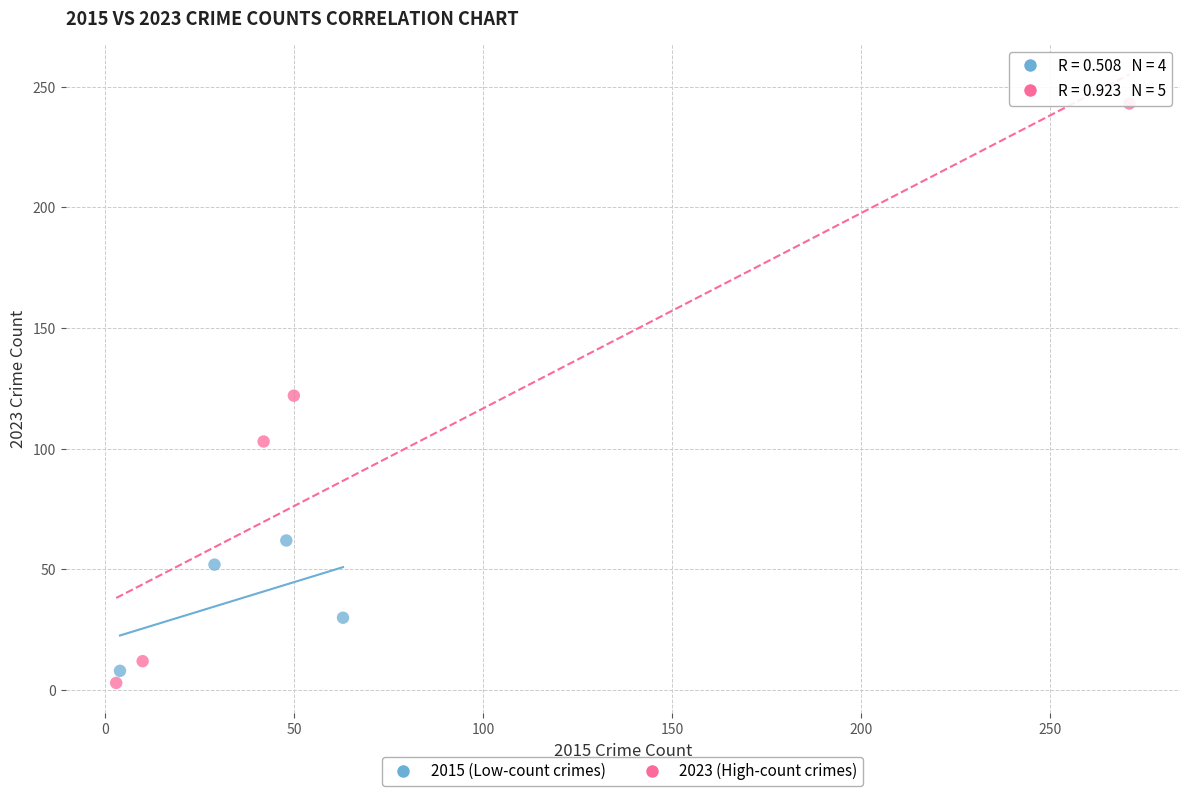

Which series reaches the maximum Y coordinate?

2023 (High-count crimes)